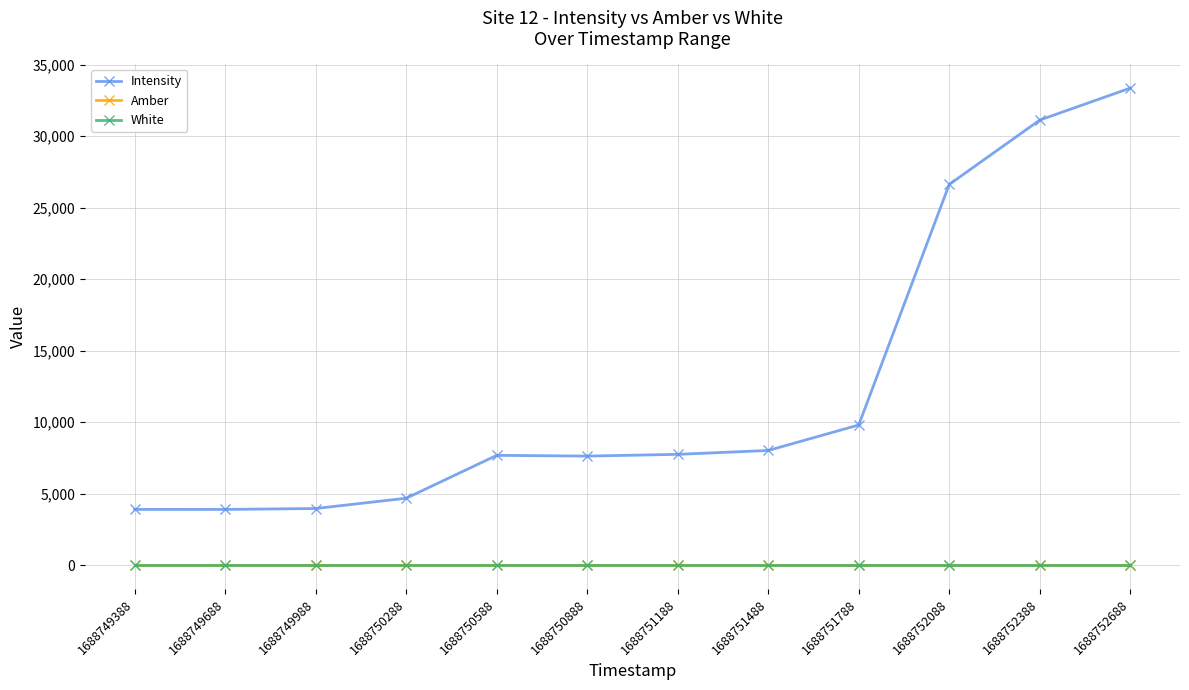

Which category has the highest value in the White series?

1688749388